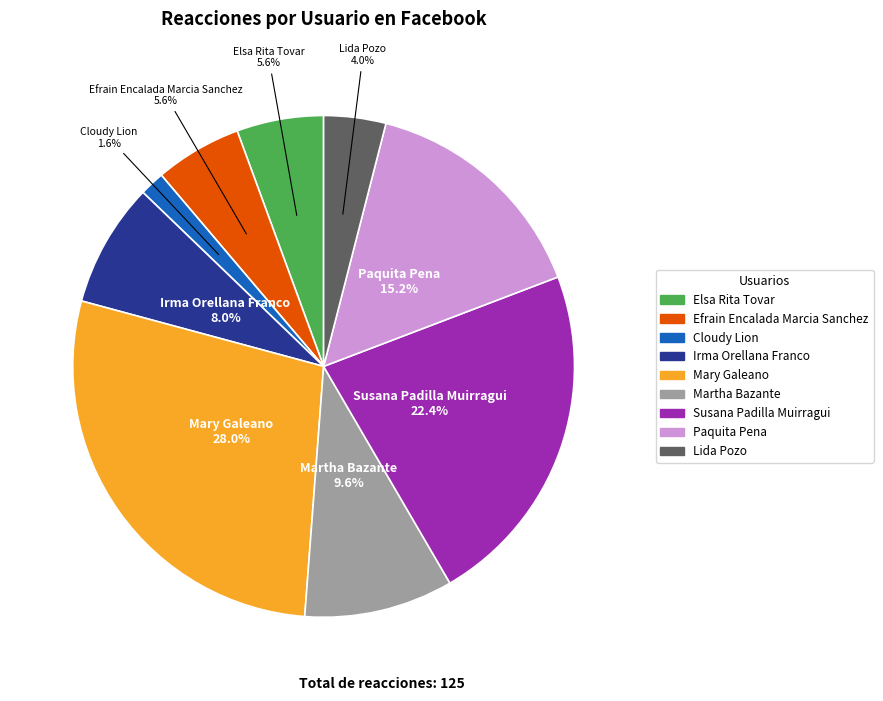

Is there a majority slice in this chart?

No